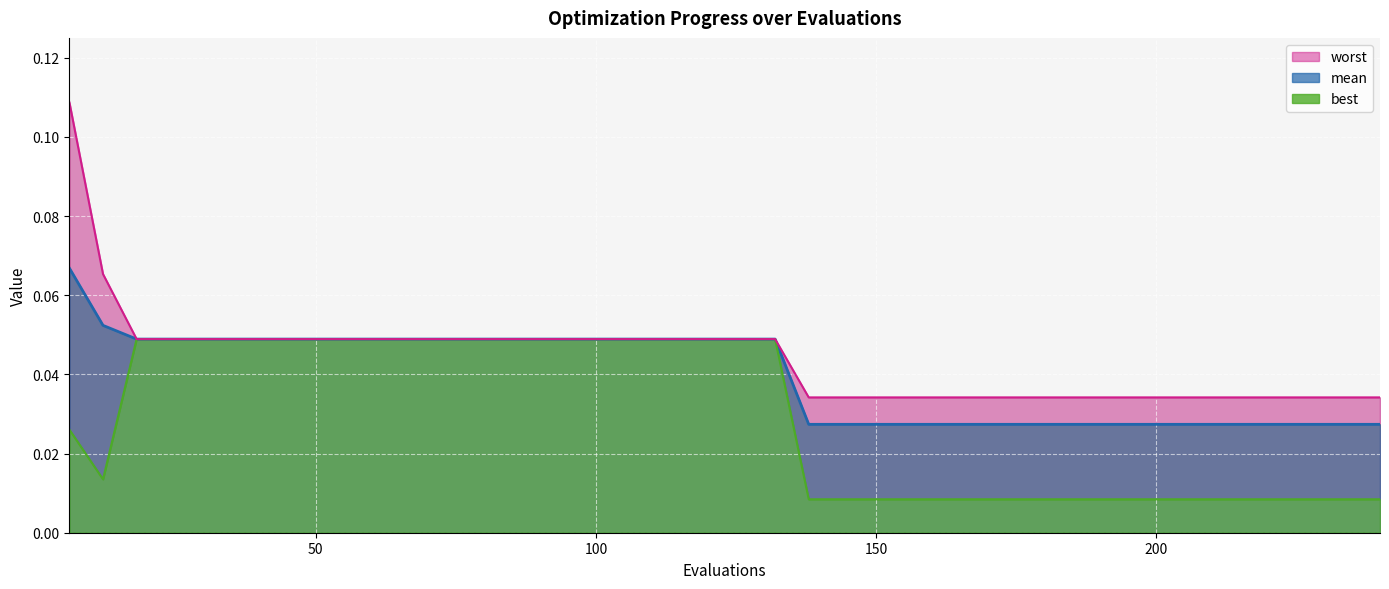

Reading left to right, list all the values displayed in this chart.

mean: 0.1	0.1	0.0	0.0	0.0	0.0	0.0	0.0	0.0	0.0	0.0	0.0	0.0	0.0	0.0	0.0	0.0	0.0	0.0	0.0	0.0	0.0	0.0	0.0	0.0	0.0	0.0	0.0	0.0	0.0	0.0	0.0	0.0	0.0	0.0	0.0	0.0	0.0	0.0	0.0
best: 0.0	0.0	0.0	0.0	0.0	0.0	0.0	0.0	0.0	0.0	0.0	0.0	0.0	0.0	0.0	0.0	0.0	0.0	0.0	0.0	0.0	0.0	0.0	0.0	0.0	0.0	0.0	0.0	0.0	0.0	0.0	0.0	0.0	0.0	0.0	0.0	0.0	0.0	0.0	0.0
worst: 0.1	0.1	0.0	0.0	0.0	0.0	0.0	0.0	0.0	0.0	0.0	0.0	0.0	0.0	0.0	0.0	0.0	0.0	0.0	0.0	0.0	0.0	0.0	0.0	0.0	0.0	0.0	0.0	0.0	0.0	0.0	0.0	0.0	0.0	0.0	0.0	0.0	0.0	0.0	0.0